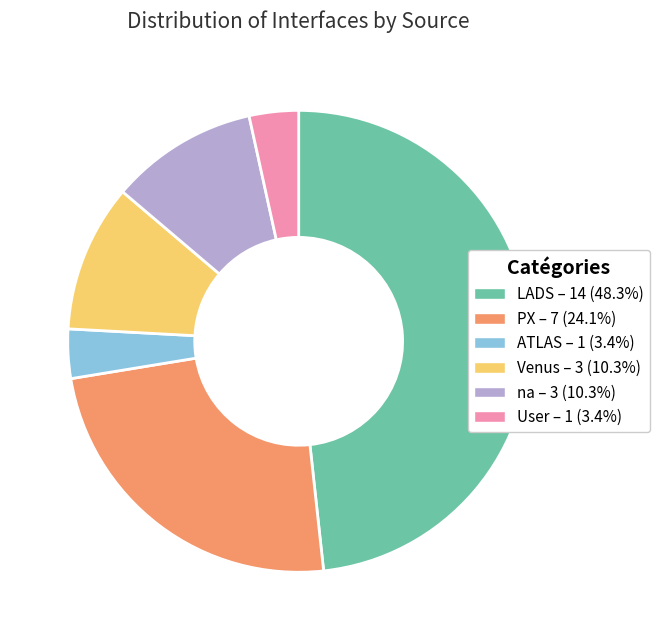

What is the ratio of the value at LADS – 14 (48.3%) to the value at ATLAS – 1 (3.4%)?

14.0